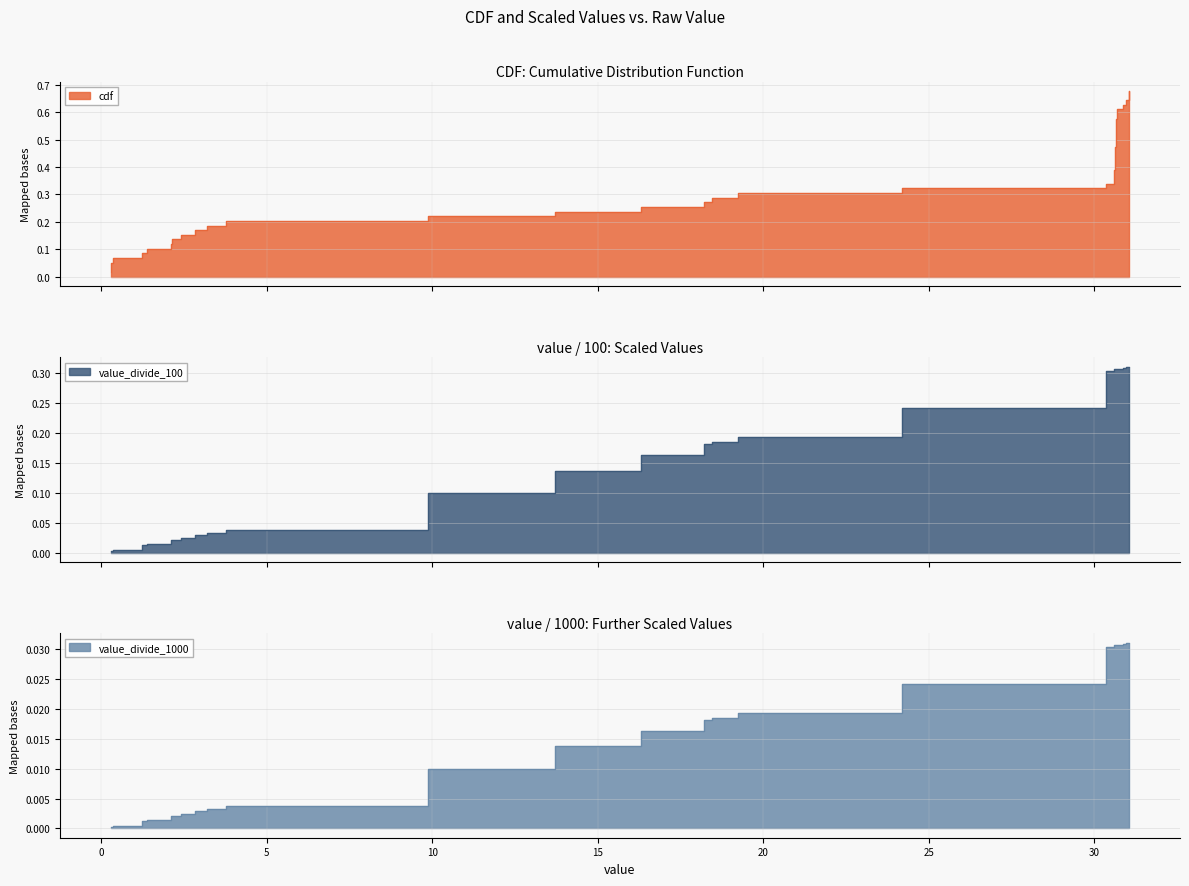

Is it true that value_divide_100 equals 0.3 at 18.197?

False